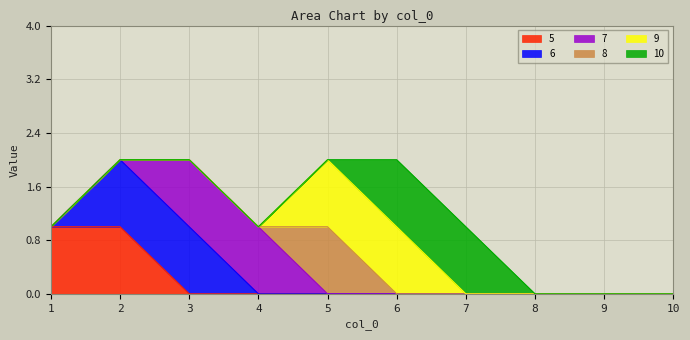

At how many categories does at least one series exceed 0?

7